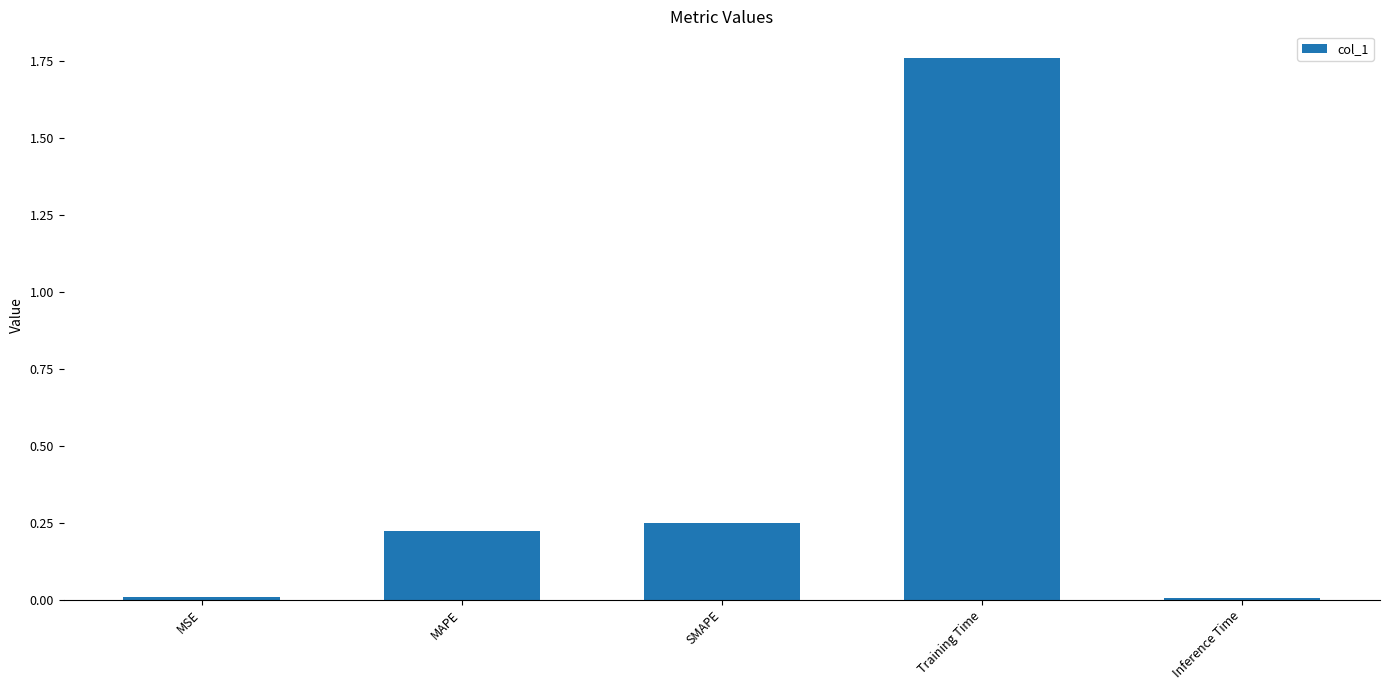

At which category does the chart reach its peak across all series?

Training Time